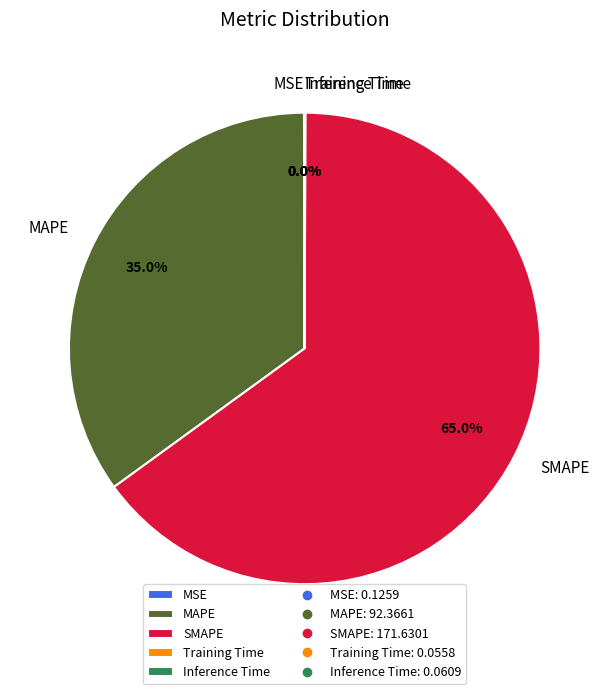

True or false: MAPE accounts for 35% of the total.

True